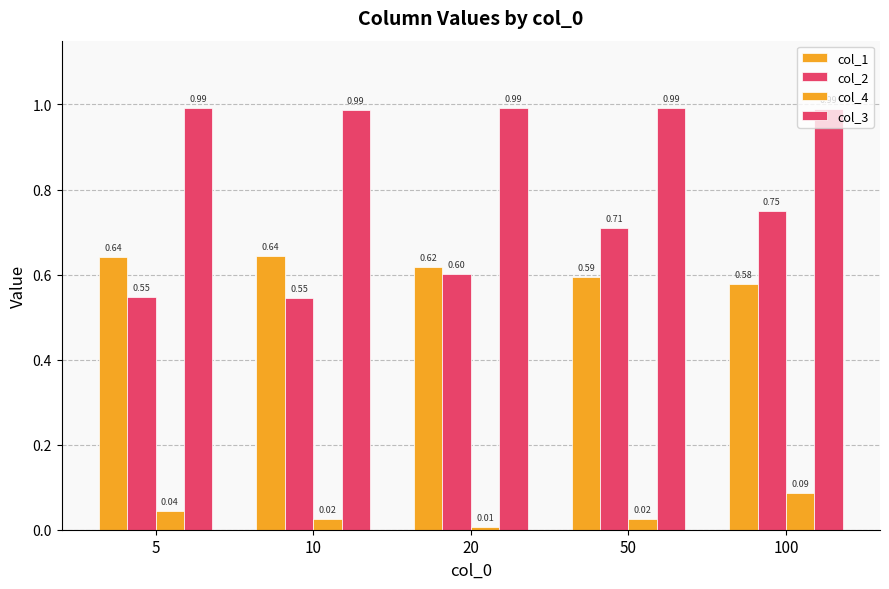

The value of col_2 at 5 is 0.3. True or false?

False